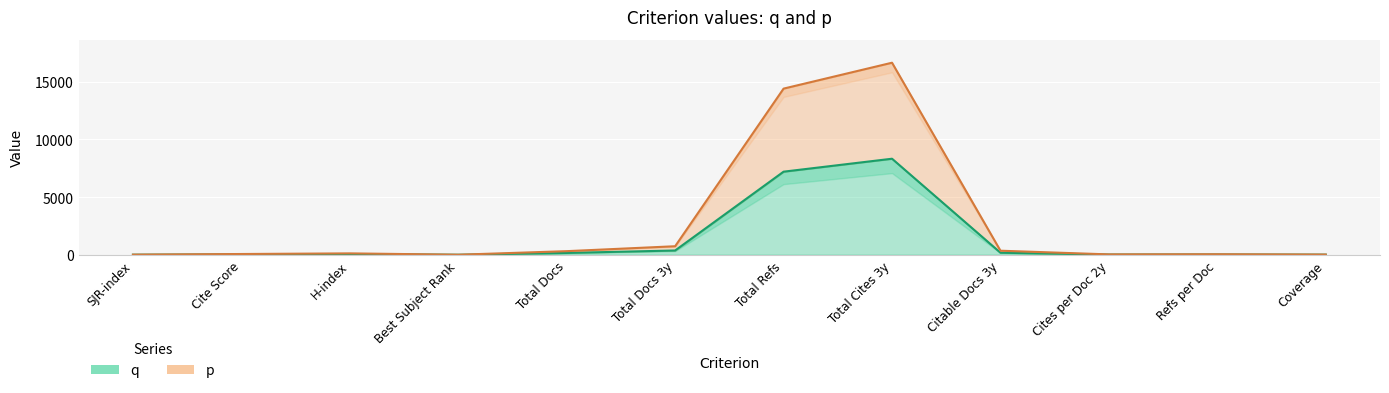

Rank the series by their maximum value, from lowest to highest.

q, p